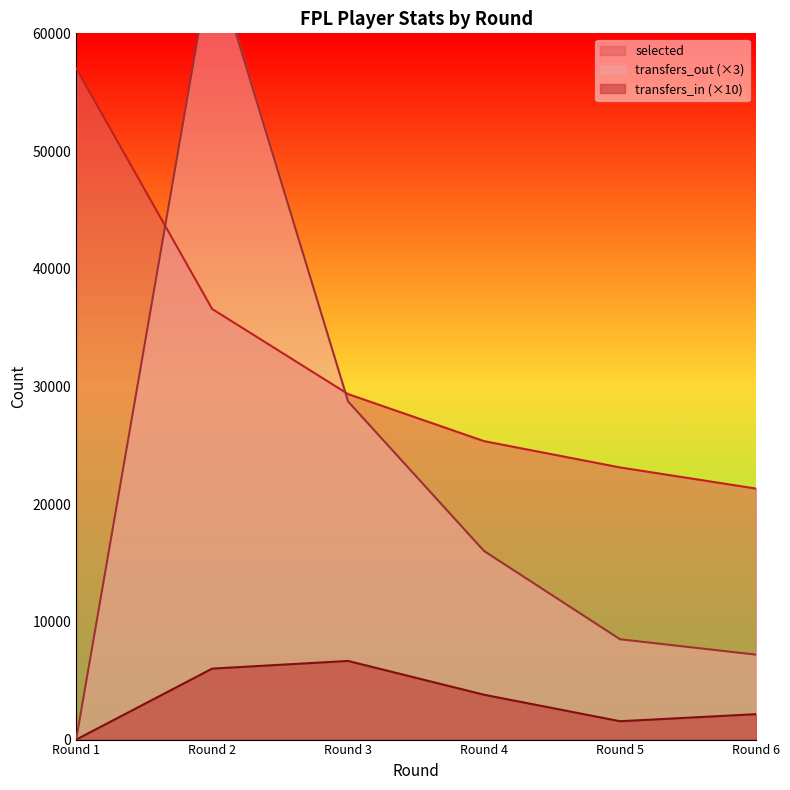

How many values in transfers_out are above zero?

5